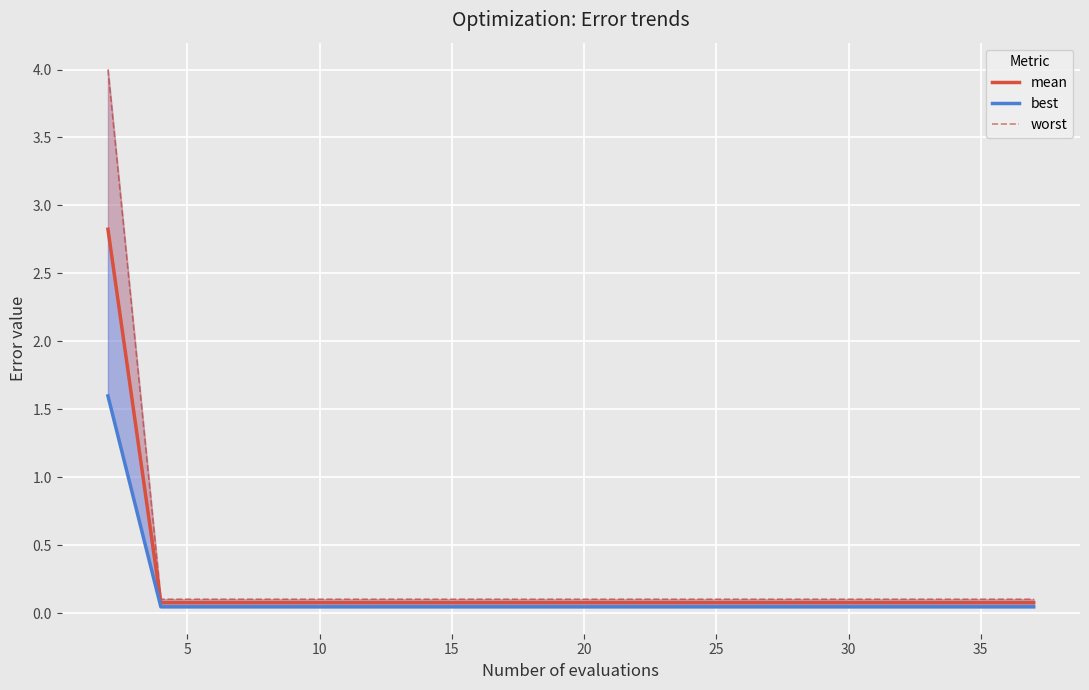

What is the average value of the mean series?

0.2